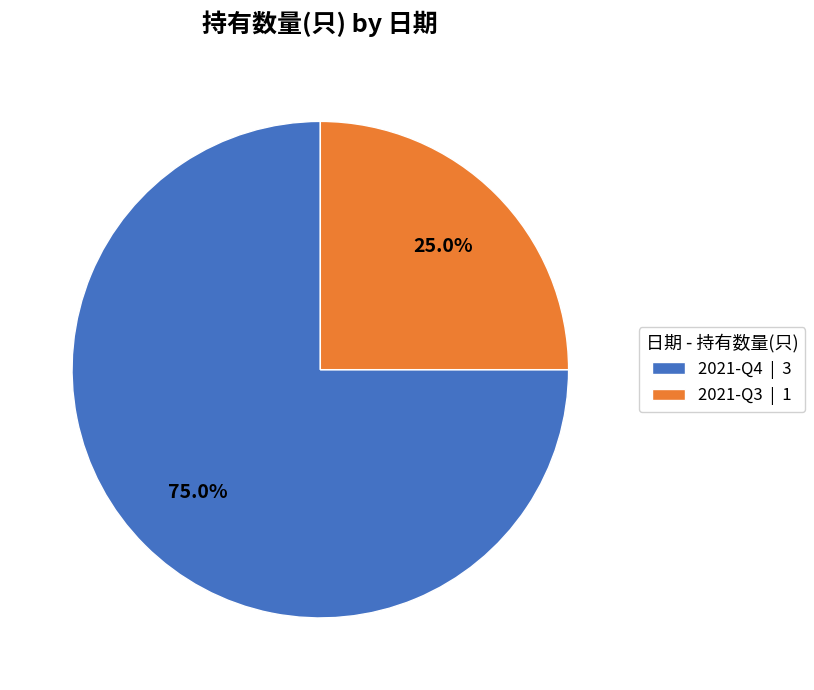

Which slice represents more than half of the pie?

2021-Q4